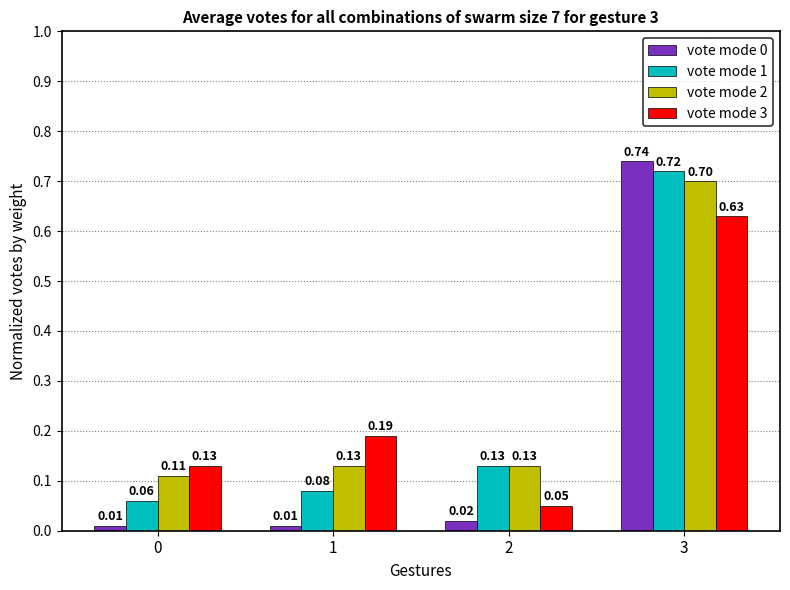

At how many categories does at least one series exceed 0?

4